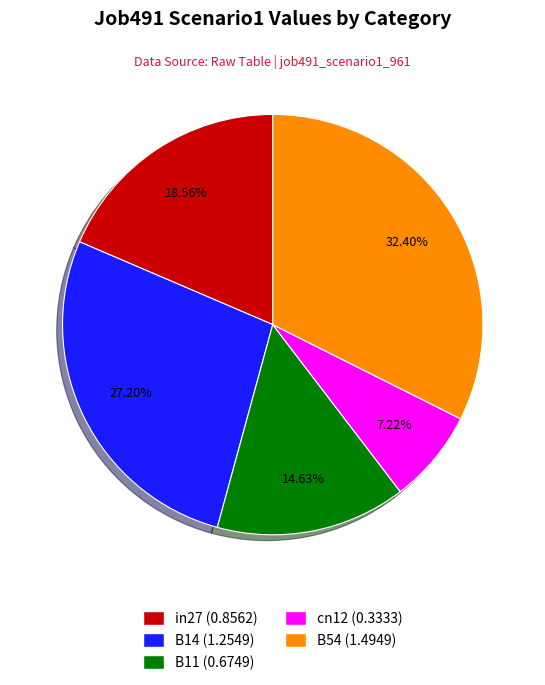

What portion of the pie excludes cn12?

92.8%